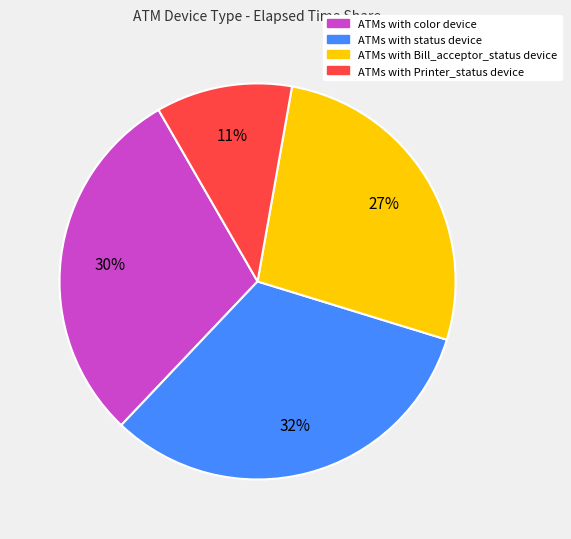

To the nearest percent, what is the difference between the largest and smallest slice percentages?

21%